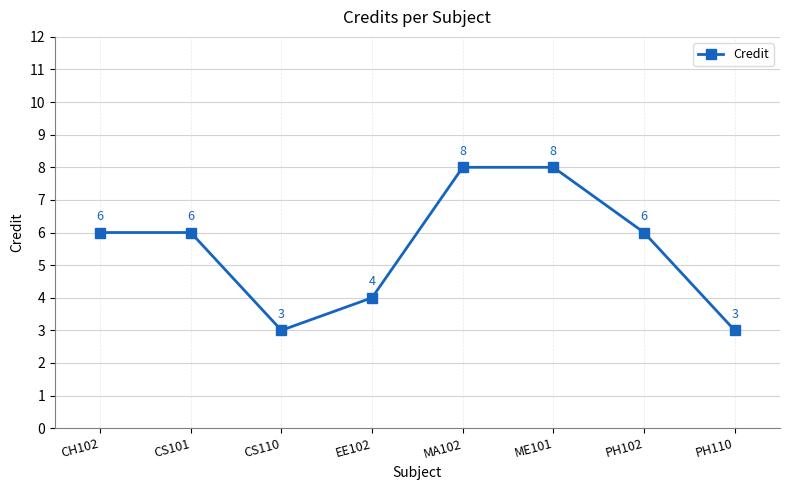

What is the label of the 8th point from the right?

CH102